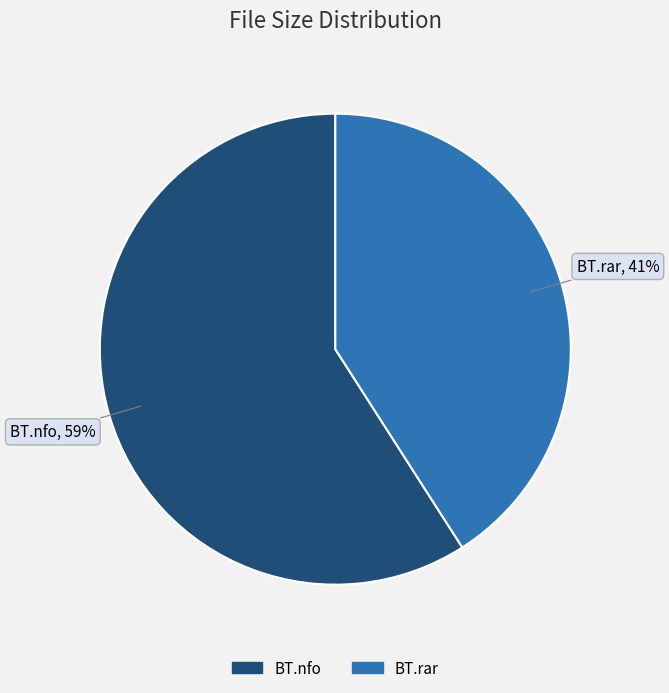

To the nearest percent, what percentage of the pie is BT.nfo?

59%